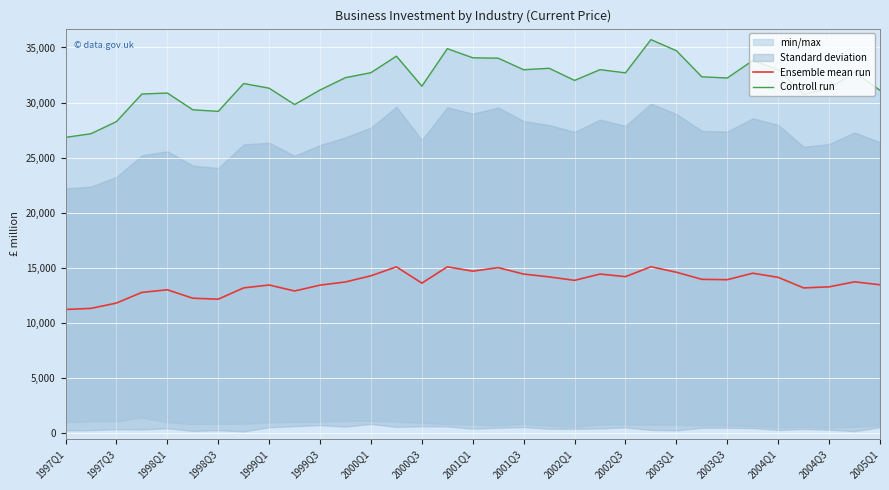

The value of Controll run at 2001Q3 is 14423.8. True or false?

False